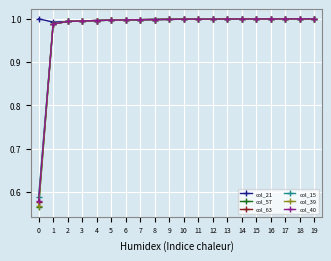

At how many categories does at least one series exceed 0?

20